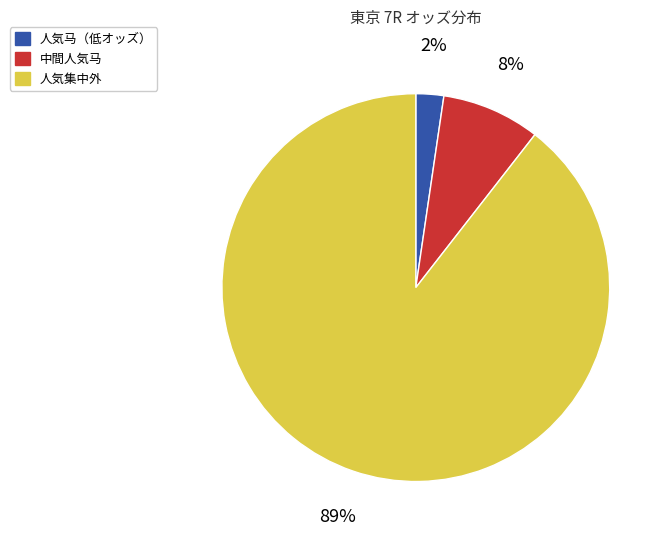

To the nearest percent, what percentage of the pie is 人気马（低オッズ）?

2%